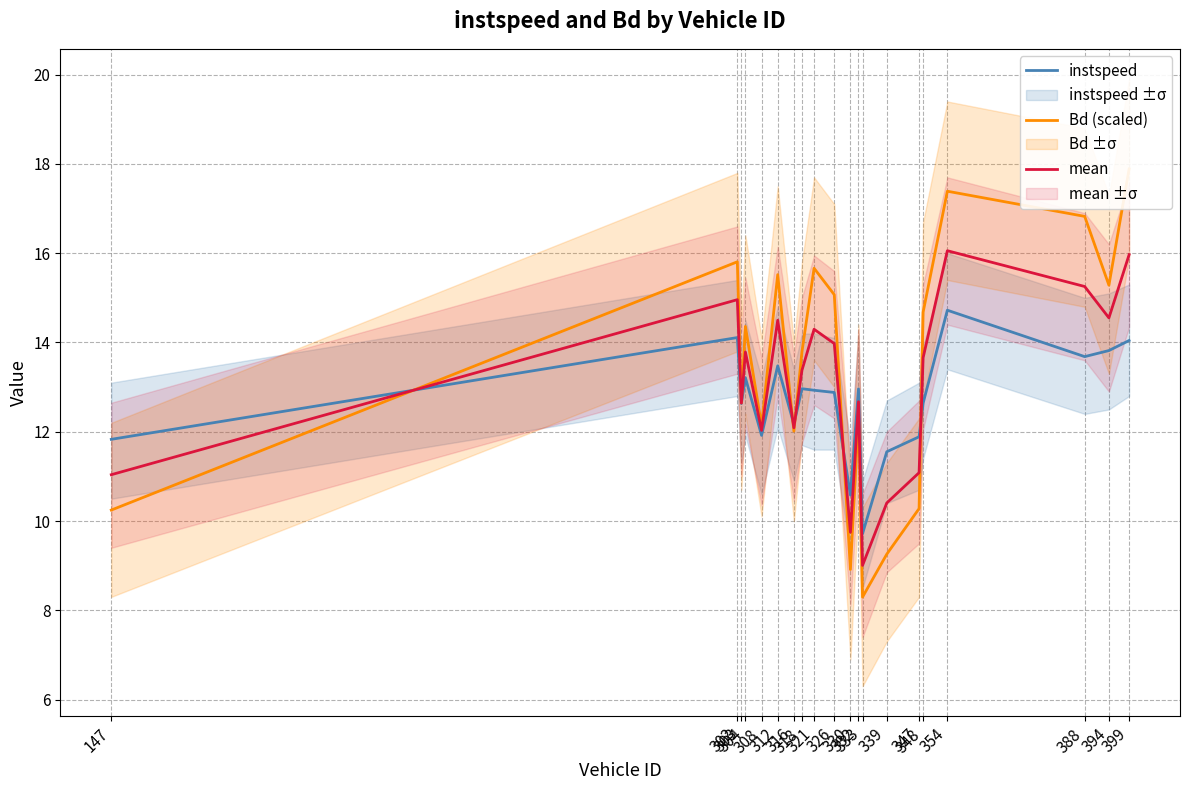

Which series has the largest total across all categories?

Bd (scaled)